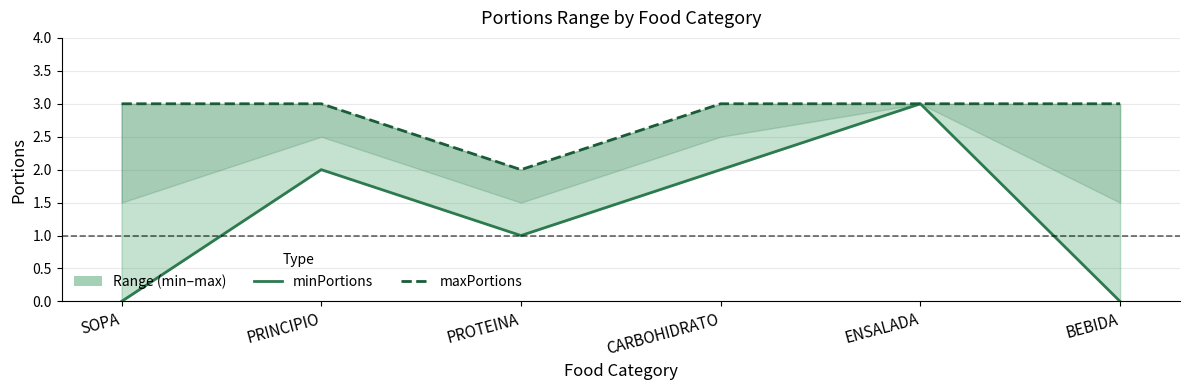

Is the value of minPortions at BEBIDA greater than the value of maxPortions at PROTEINA?

No